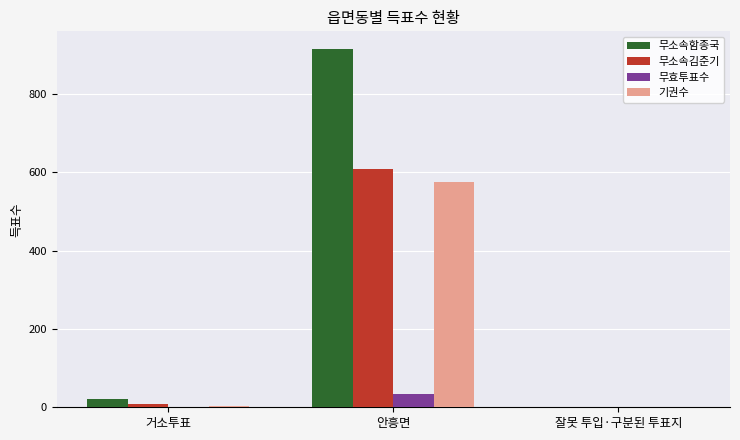

Which series has the largest range (max minus min)?

무소속함종국